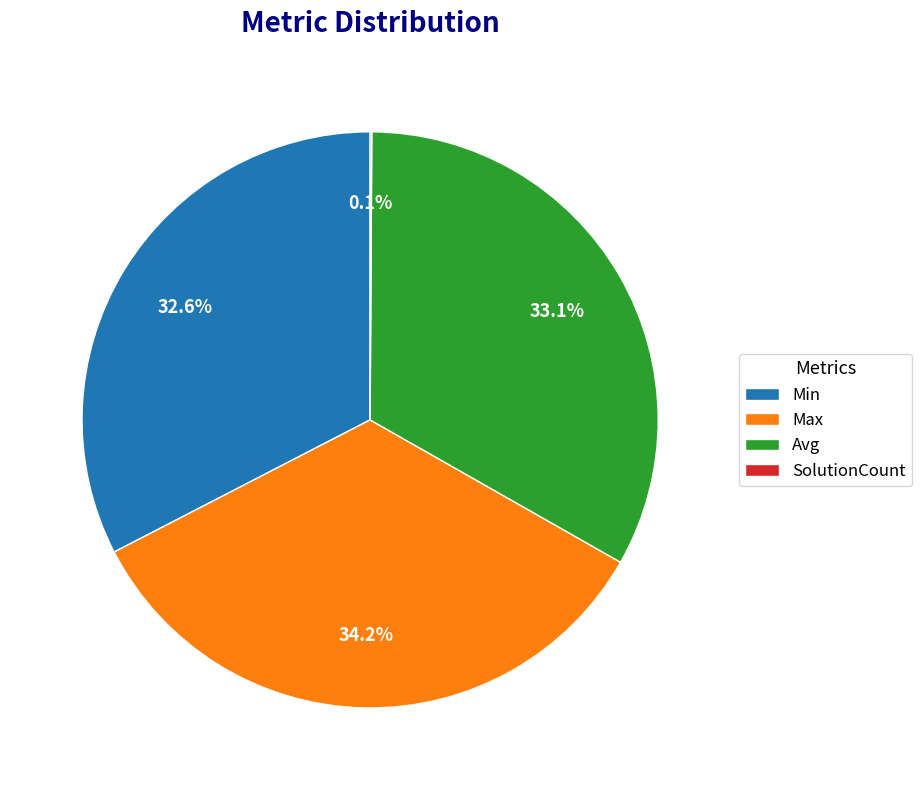

The Max slice represents 34% of the pie. True or false?

True